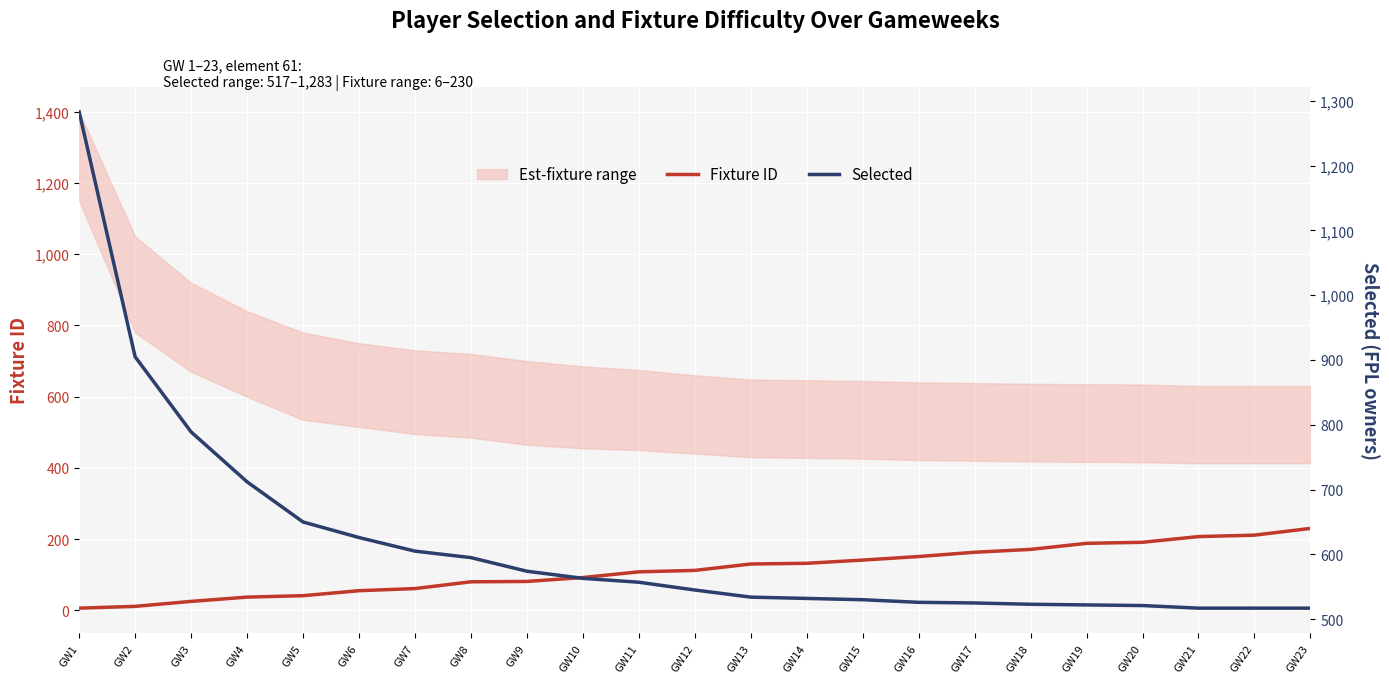

The value of Fixture ID at GW15 is 206. True or false?

False